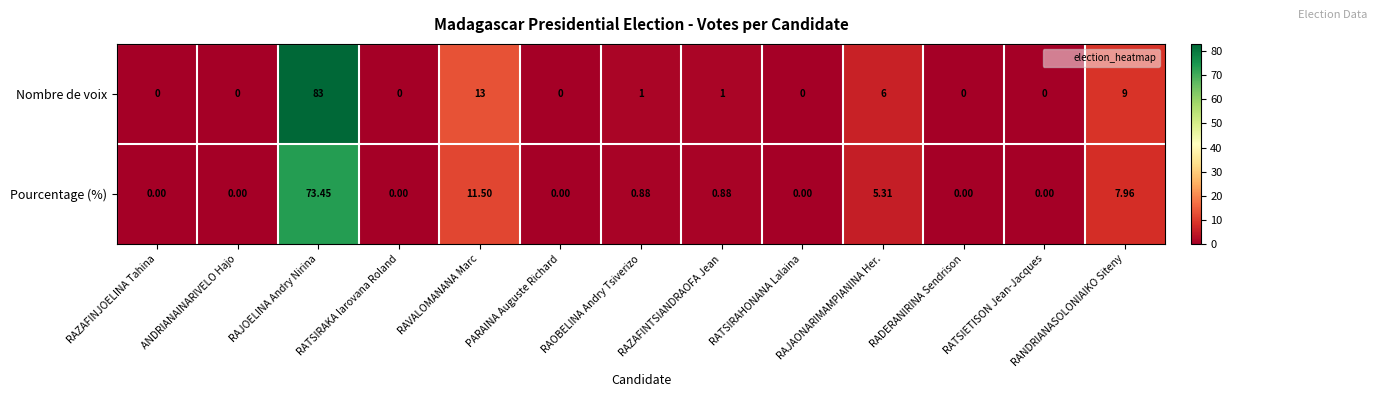

Which category has the highest value in the Nombre de voix series?

RAJOELINA Andry Nirina